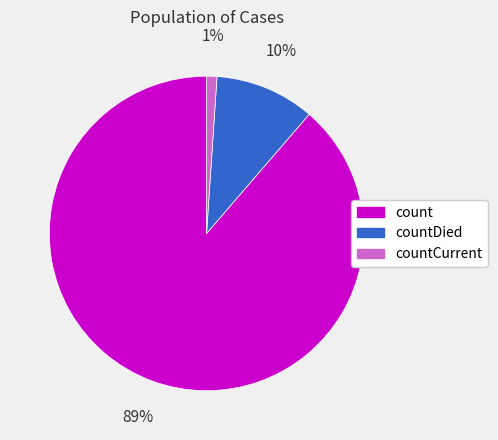

True or false: countDied accounts for 10% of the total.

True